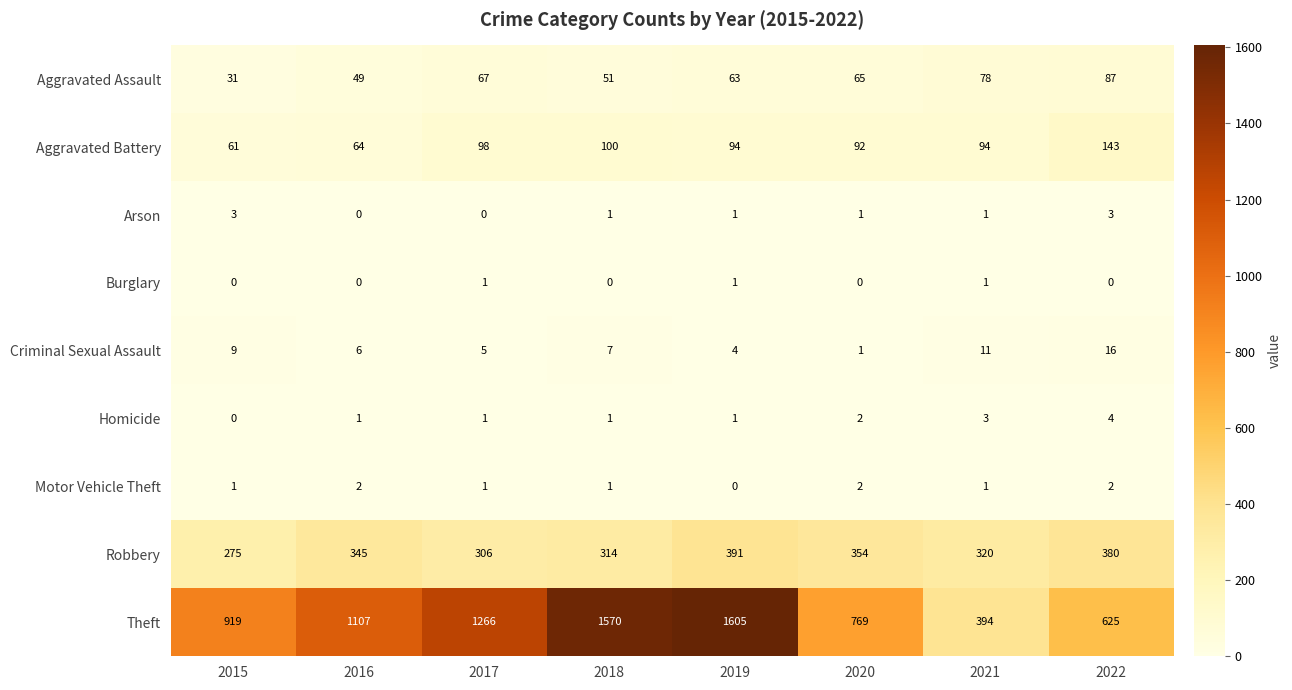

What is the difference between the second highest and minimum values in the Criminal Sexual Assault series?

10